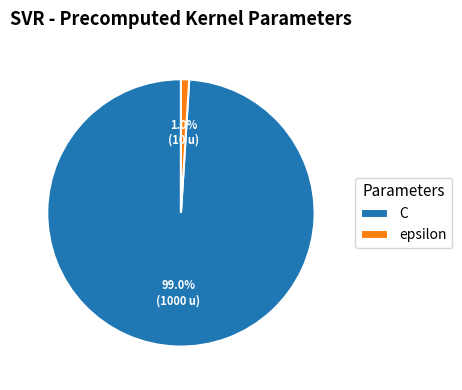

Rank the categories by value from lowest to highest.

epsilon, C